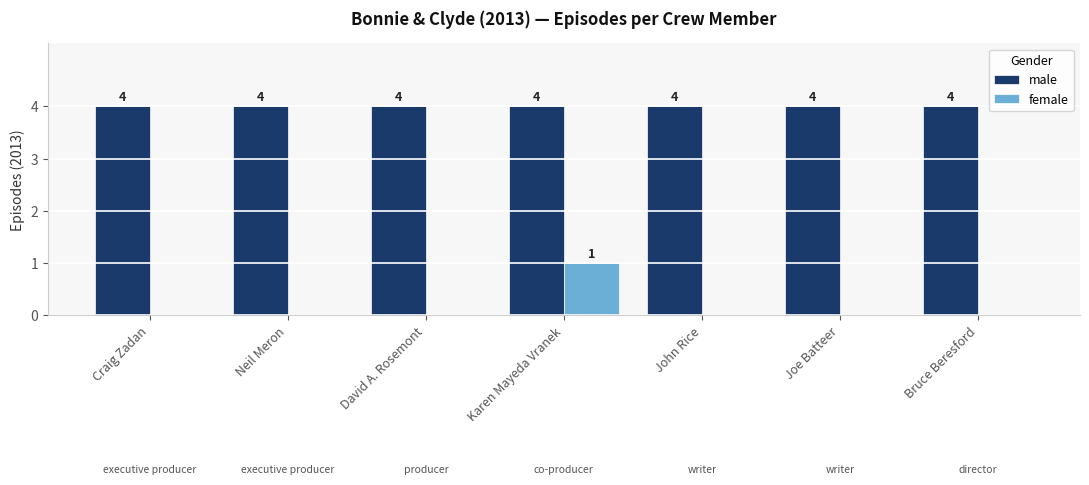

Which series has the largest total across all categories?

male